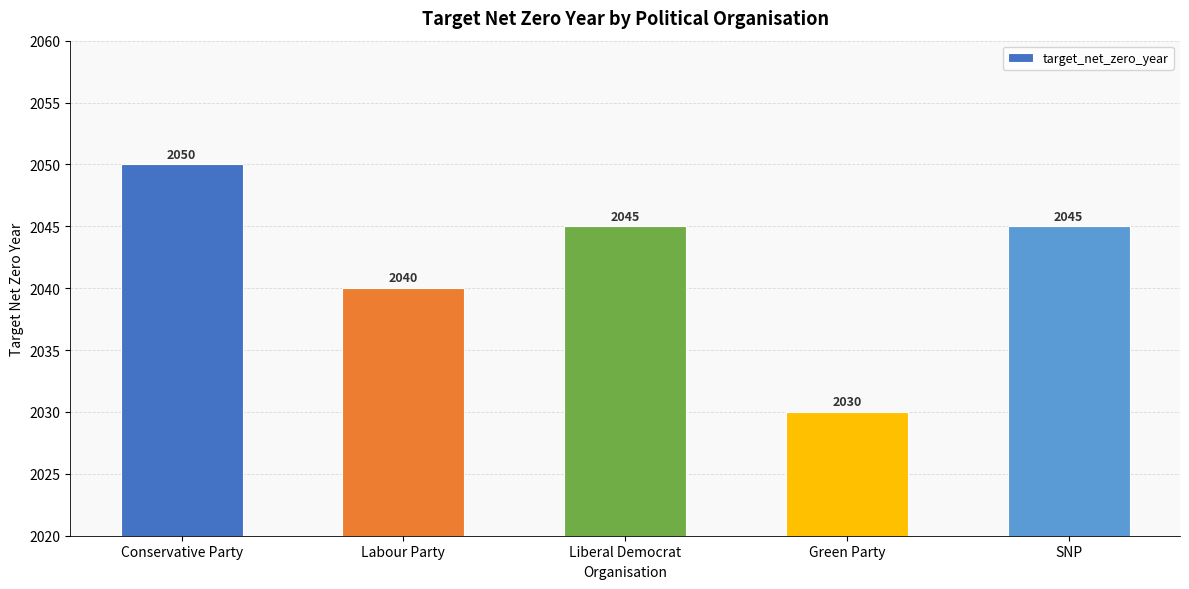

What is the average value?

2042